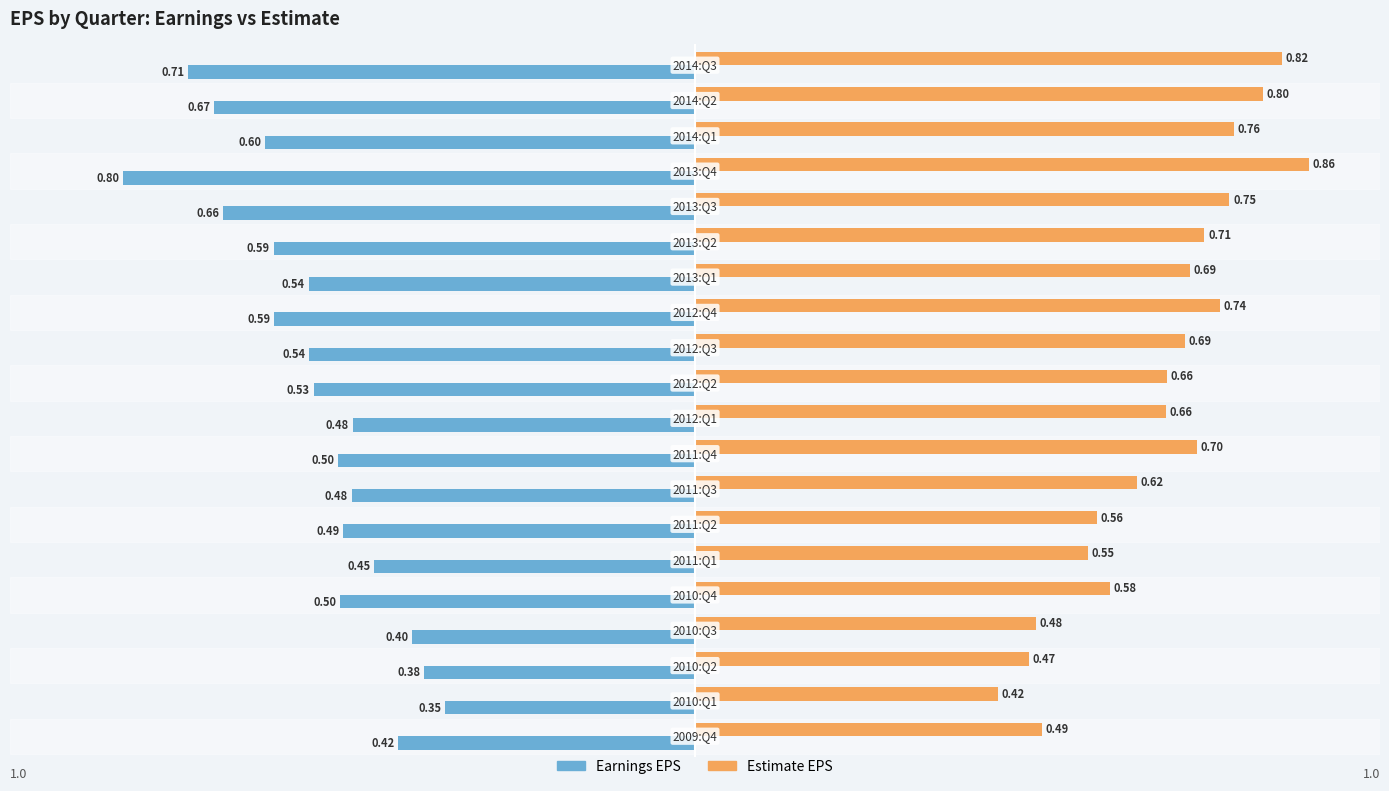

List the series in order of their overall mean, lowest first.

Earnings EPS, Estimate EPS